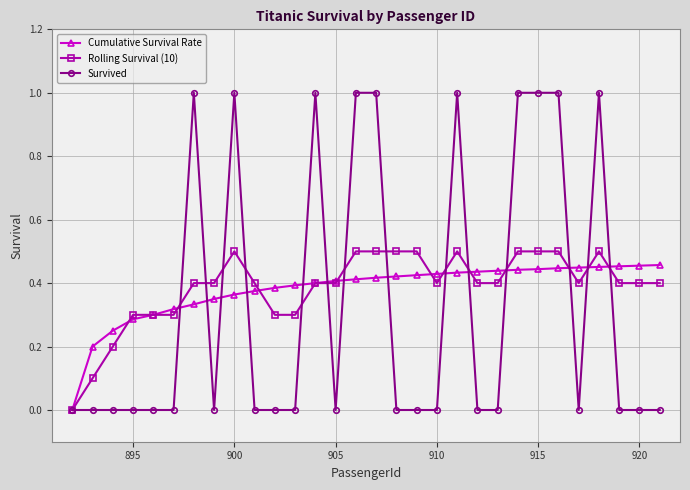

What is the value of the Survived point at the 27th from the left?

1.0